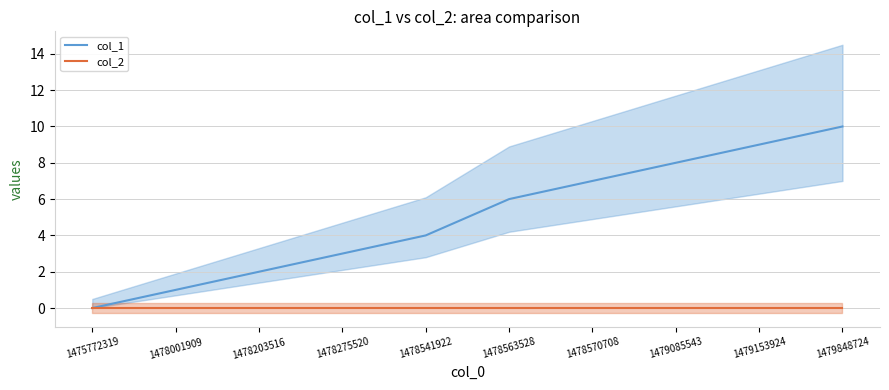

Reading left to right, extract all data points from this chart.

col_1: 0	1	2	3	4	6	7	8	9	10
col_2: 0	0	0	0	0	0	0	0	0	0